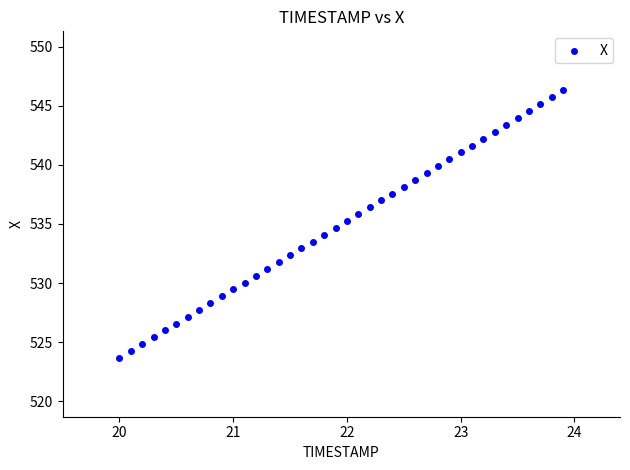

What is the range of X values (max minus min)?

3.9